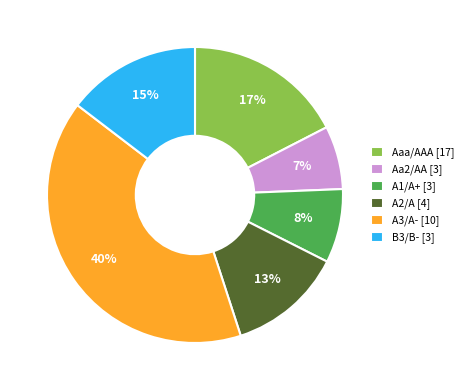

Does B3/B- represent more than half of the total?

No